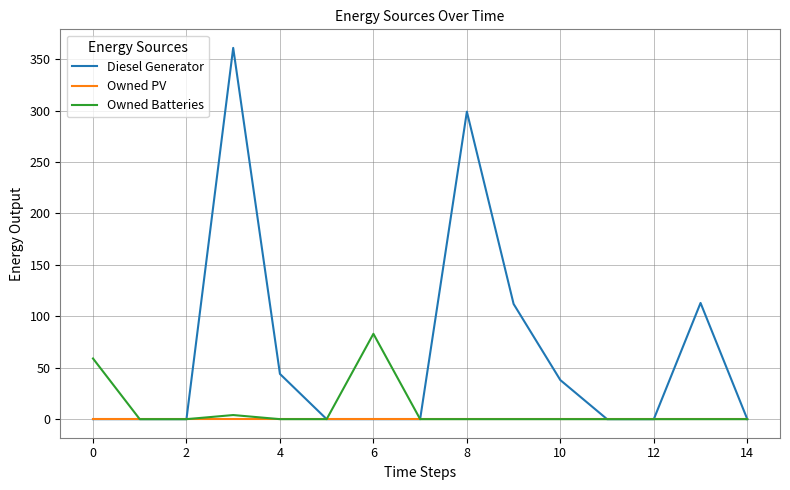

List the series in order of their peak value, lowest first.

Owned PV, Owned Batteries, Diesel Generator